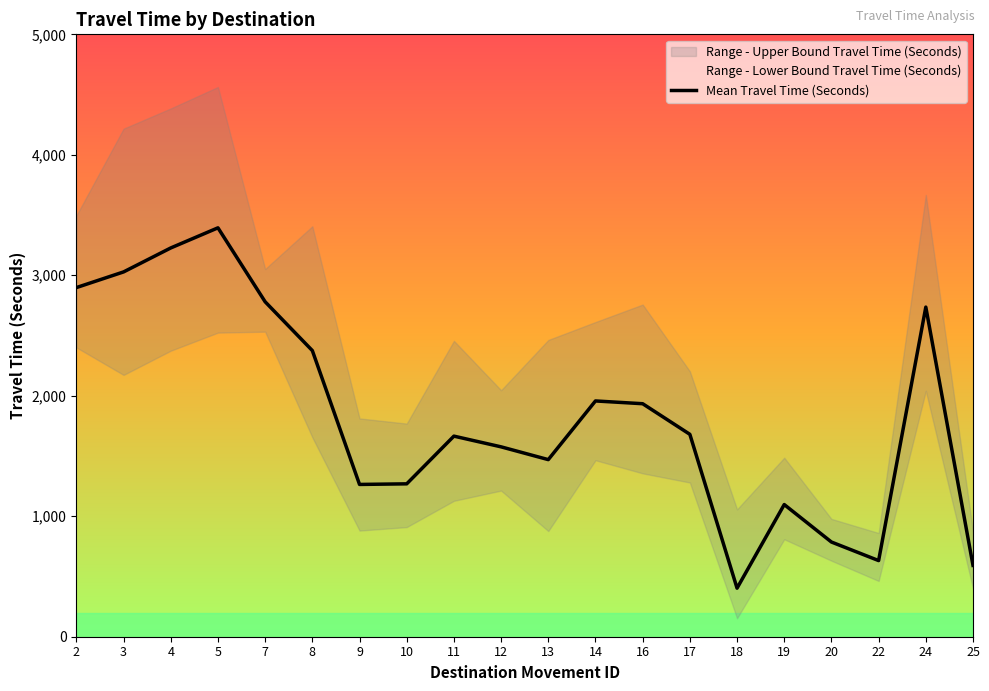

How many lines are shown in the chart?

1